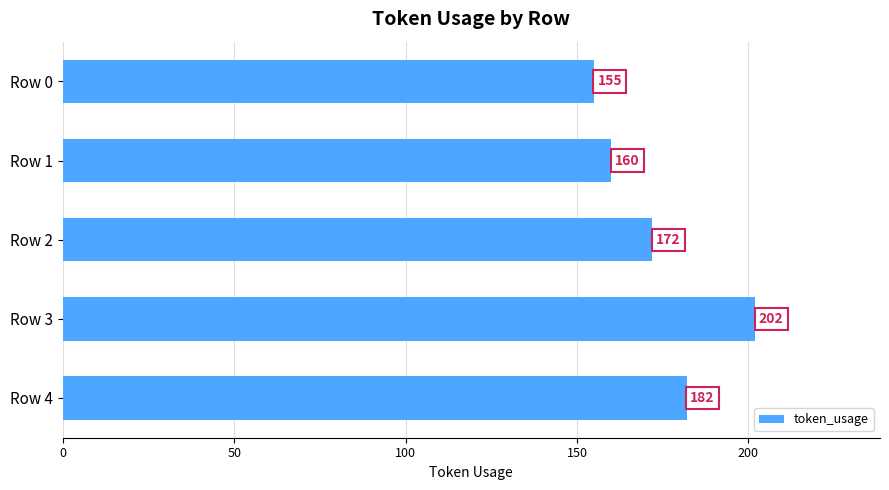

What is the approximate value at Row 1, to the nearest 5?

160